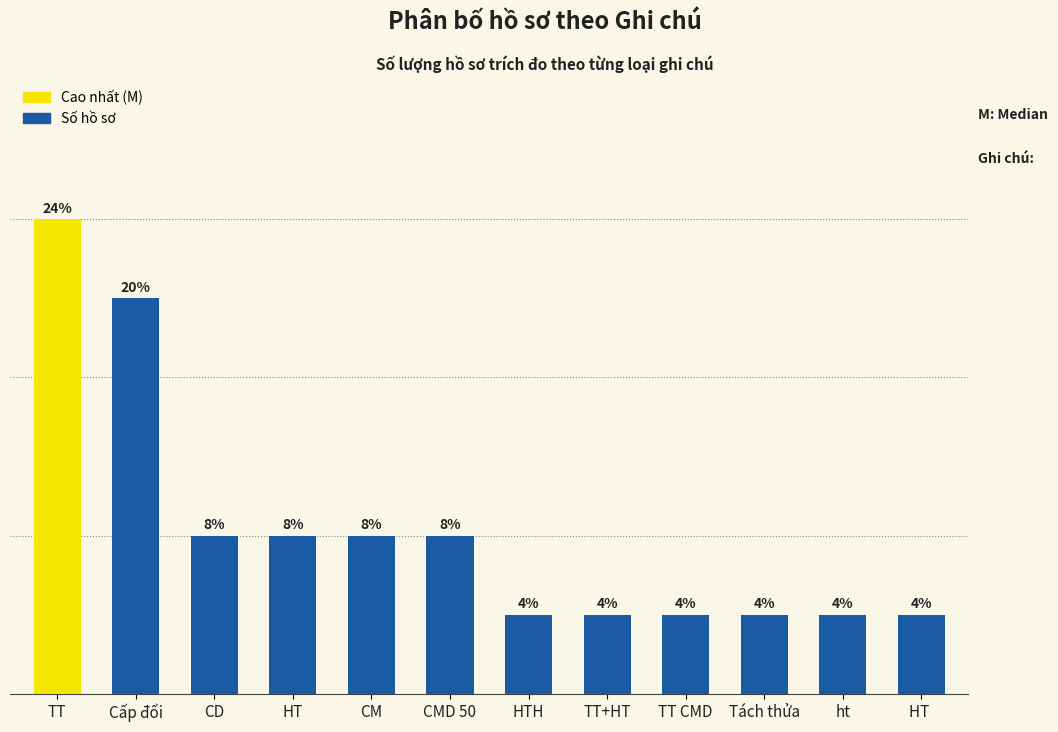

Does the chart contain any negative values?

No